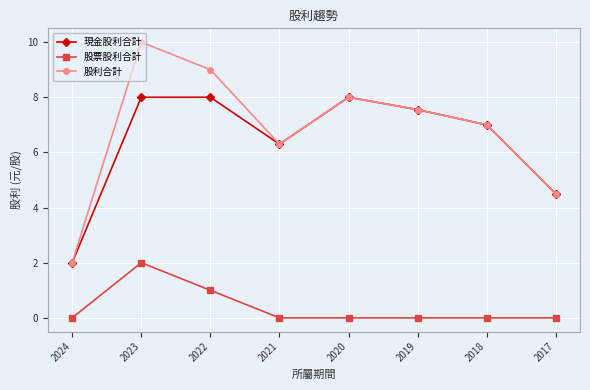

Does the chart have visible grid lines?

Yes